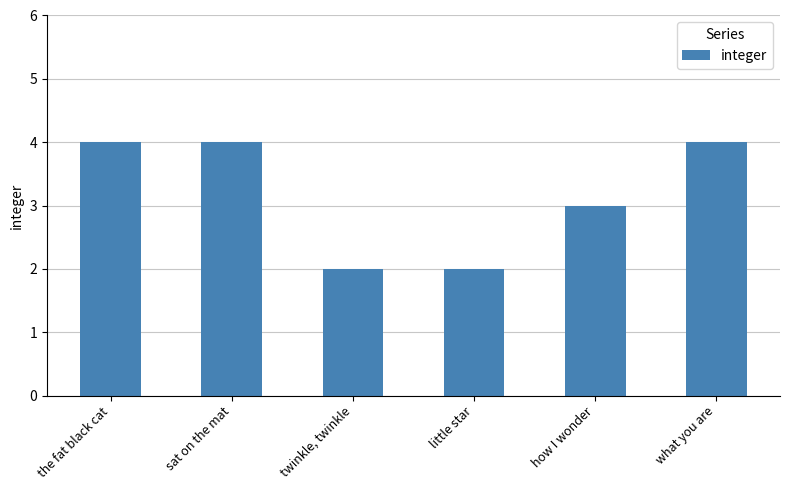

What is the maximum value shown in the chart?

4